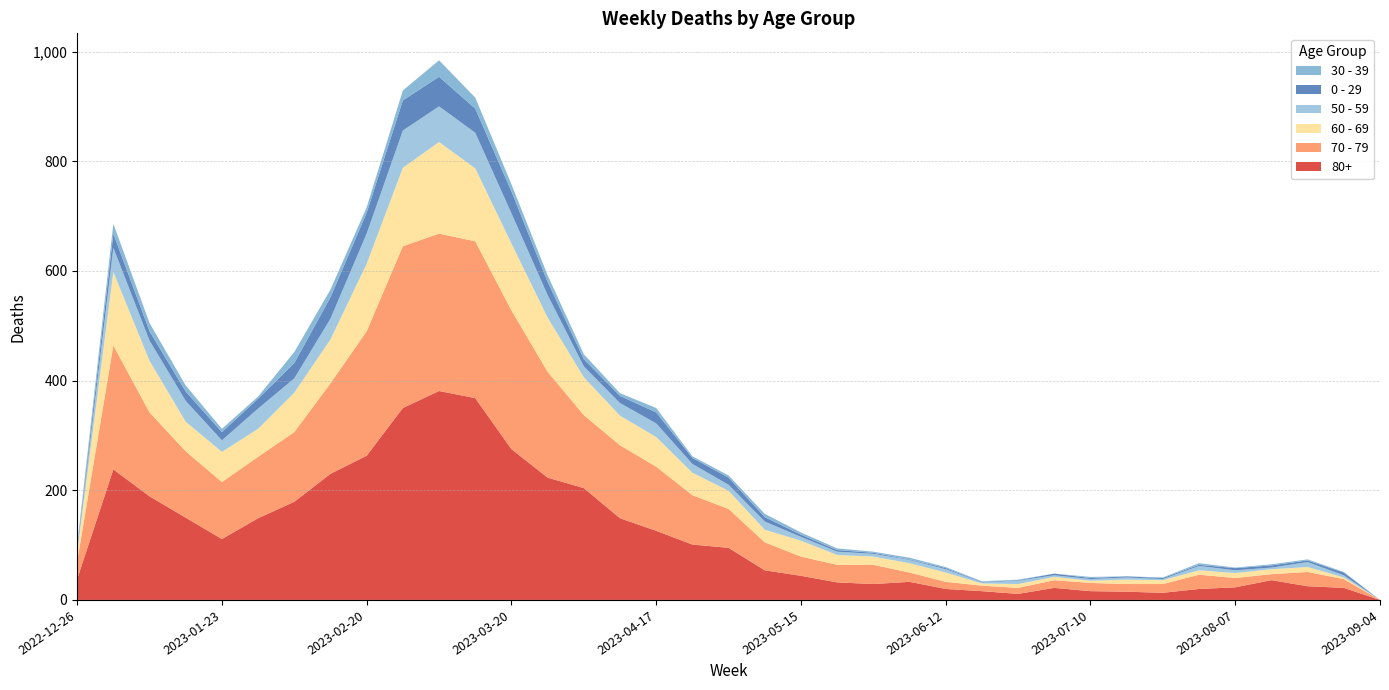

Reading left to right, transcribe all the data shown in this chart.

80+: 2022-12-26=38	2023-01-02=238	2023-01-09=189	2023-01-16=150	2023-01-23=111	2023-01-30=149	2023-02-06=179	2023-02-13=230	2023-02-20=263	2023-02-27=350	2023-03-06=381	2023-03-13=368	2023-03-20=275	2023-03-27=223	2023-04-03=204	2023-04-10=149	2023-04-17=126	2023-04-24=101	2023-05-01=95	2023-05-08=54	2023-05-15=44	2023-05-22=32	2023-05-29=29	2023-06-05=33	2023-06-12=20	2023-06-19=16	2023-06-26=11	2023-07-03=22	2023-07-10=16	2023-07-17=15	2023-07-24=13	2023-07-31=20	2023-08-07=23	2023-08-14=36	2023-08-21=25	2023-08-28=22	2023-09-04=0
70 - 79: 2022-12-26=32	2023-01-02=226	2023-01-09=153	2023-01-16=121	2023-01-23=104	2023-01-30=112	2023-02-06=127	2023-02-13=165	2023-02-20=227	2023-02-27=295	2023-03-06=287	2023-03-13=286	2023-03-20=253	2023-03-27=193	2023-04-03=133	2023-04-10=133	2023-04-17=117	2023-04-24=90	2023-05-01=71	2023-05-08=51	2023-05-15=35	2023-05-22=32	2023-05-29=35	2023-06-05=17	2023-06-12=13	2023-06-19=10	2023-06-26=11	2023-07-03=14	2023-07-10=15	2023-07-17=14	2023-07-24=16	2023-07-31=26	2023-08-07=17	2023-08-14=11	2023-08-21=26	2023-08-28=16	2023-09-04=0
60 - 69: 2022-12-26=16	2023-01-02=134	2023-01-09=94	2023-01-16=54	2023-01-23=55	2023-01-30=51	2023-02-06=72	2023-02-13=80	2023-02-20=123	2023-02-27=143	2023-03-06=167	2023-03-13=133	2023-03-20=122	2023-03-27=99	2023-04-03=69	2023-04-10=54	2023-04-17=54	2023-04-24=41	2023-05-01=33	2023-05-08=23	2023-05-15=29	2023-05-22=18	2023-05-29=15	2023-06-05=17	2023-06-12=17	2023-06-19=4	2023-06-26=7	2023-07-03=6	2023-07-10=4	2023-07-17=8	2023-07-24=7	2023-07-31=8	2023-08-07=9	2023-08-14=9	2023-08-21=9	2023-08-28=3	2023-09-04=0
50 - 59: 2022-12-26=5	2023-01-02=44	2023-01-09=37	2023-01-16=38	2023-01-23=21	2023-01-30=37	2023-02-06=26	2023-02-13=38	2023-02-20=55	2023-02-27=68	2023-03-06=65	2023-03-13=65	2023-03-20=55	2023-03-27=41	2023-04-03=20	2023-04-10=23	2023-04-17=25	2023-04-24=16	2023-05-01=11	2023-05-08=15	2023-05-15=7	2023-05-22=6	2023-05-29=5	2023-06-05=6	2023-06-12=6	2023-06-19=2	2023-06-26=6	2023-07-03=3	2023-07-10=3	2023-07-17=4	2023-07-24=2	2023-07-31=8	2023-08-07=5	2023-08-14=3	2023-08-21=9	2023-08-28=4	2023-09-04=0
0 - 29: 2022-12-26=4	2023-01-02=26	2023-01-09=17	2023-01-16=17	2023-01-23=15	2023-01-30=18	2023-02-06=28	2023-02-13=39	2023-02-20=38	2023-02-27=55	2023-03-06=54	2023-03-13=44	2023-03-20=40	2023-03-27=24	2023-04-03=13	2023-04-10=13	2023-04-17=20	2023-04-24=11	2023-05-01=13	2023-05-08=8	2023-05-15=4	2023-05-22=3	2023-05-29=2	2023-06-05=1	2023-06-12=2	2023-06-19=1	2023-06-26=1	2023-07-03=3	2023-07-10=2	2023-07-17=2	2023-07-24=2	2023-07-31=2	2023-08-07=4	2023-08-14=4	2023-08-21=3	2023-08-28=5	2023-09-04=0
30 - 39: 2022-12-26=5	2023-01-02=18	2023-01-09=15	2023-01-16=11	2023-01-23=6	2023-01-30=4	2023-02-06=20	2023-02-13=14	2023-02-20=10	2023-02-27=18	2023-03-06=30	2023-03-13=20	2023-03-20=13	2023-03-27=12	2023-04-03=9	2023-04-10=5	2023-04-17=8	2023-04-24=3	2023-05-01=4	2023-05-08=6	2023-05-15=4	2023-05-22=3	2023-05-29=2	2023-06-05=3	2023-06-12=2	2023-06-19=1	2023-06-26=1	2023-07-03=0	2023-07-10=2	2023-07-17=0	2023-07-24=1	2023-07-31=3	2023-08-07=1	2023-08-14=2	2023-08-21=2	2023-08-28=1	2023-09-04=0